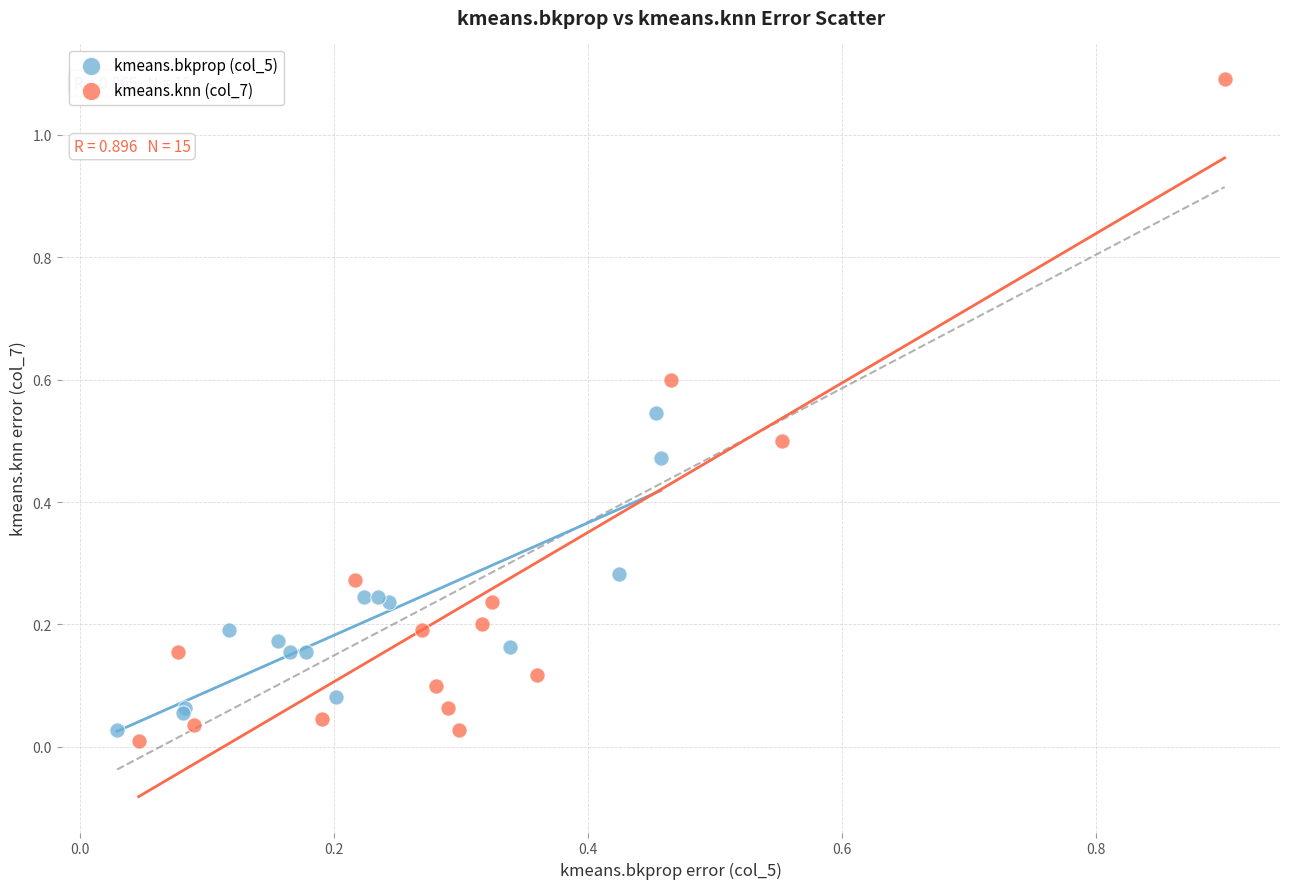

Which series has the widest spread of Y values?

kmeans.knn (col_7)